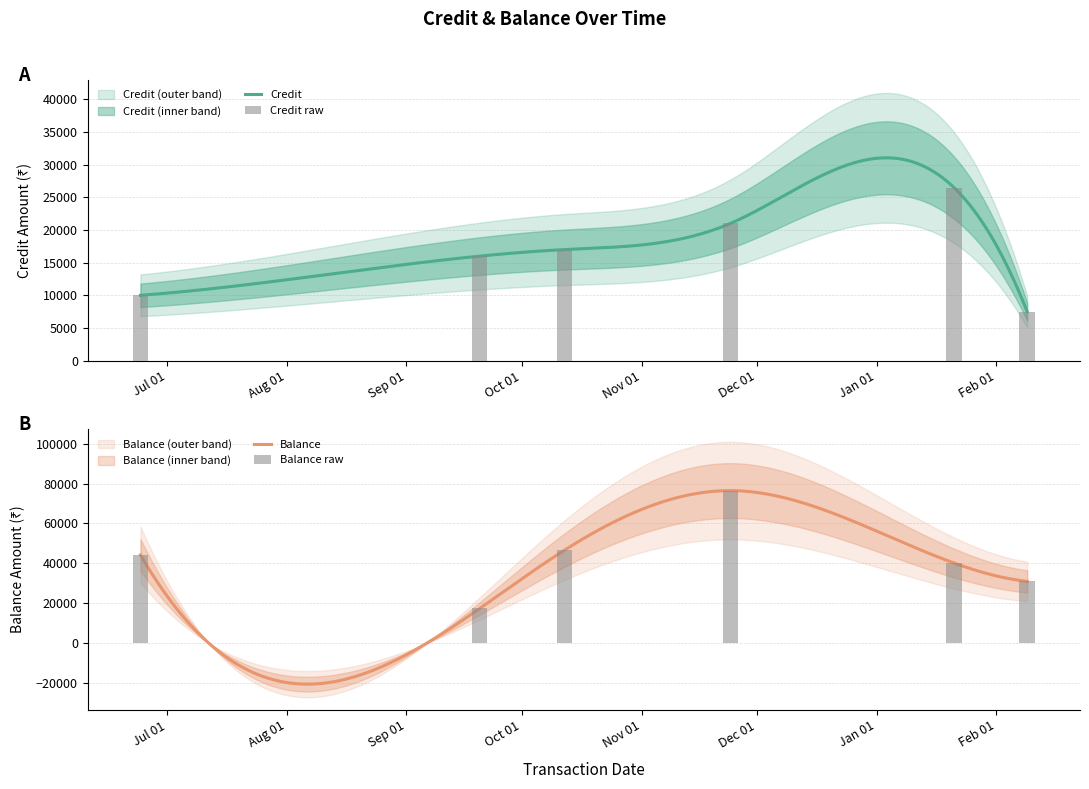

Is it true that Credit equals 42856.4 at 21-01-2022?

False